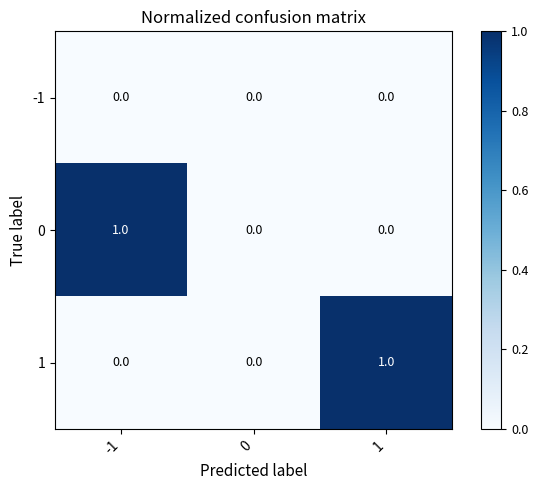

Reading left to right, transcribe all the data shown in this chart.

-1: -1=0	0=0	1=0
0: -1=1	0=0	1=0
1: -1=0	0=0	1=1